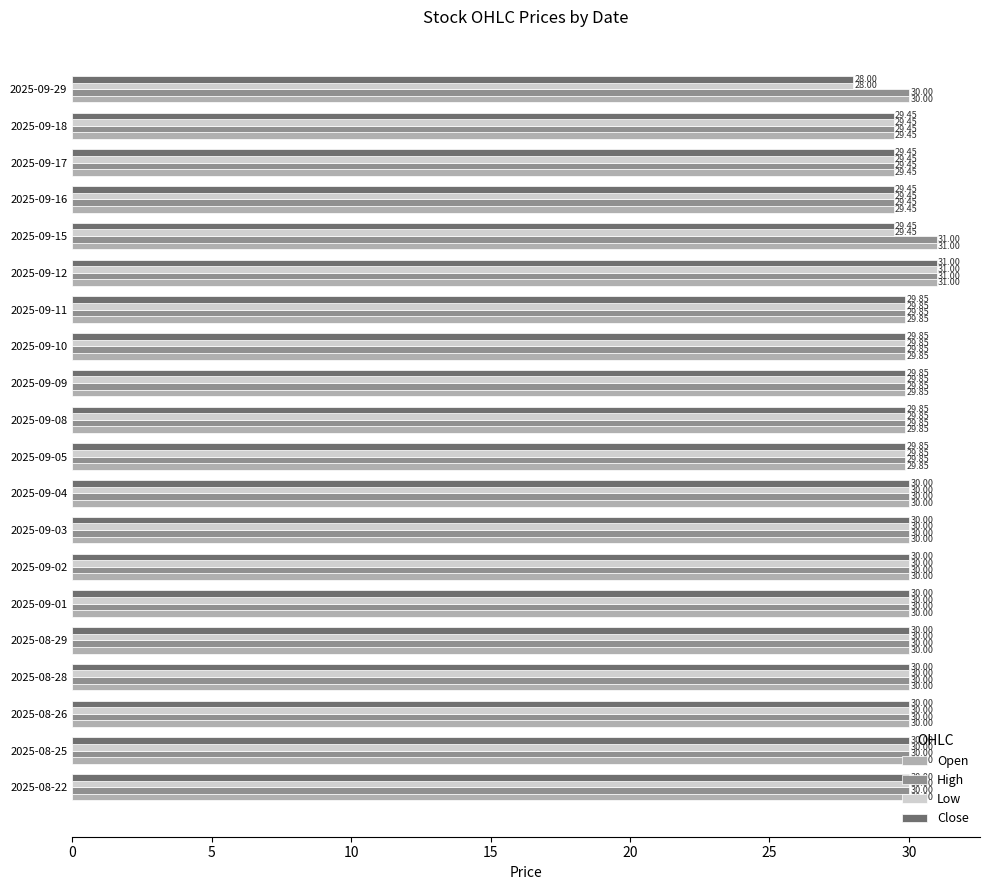

Count the number of categories in the chart.

20